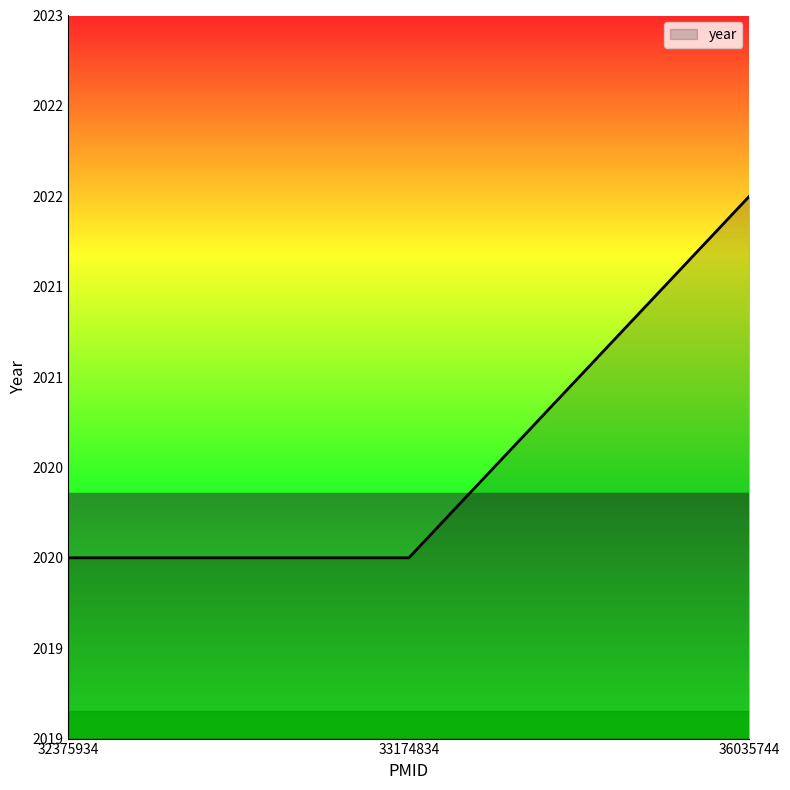

Which category has the highest value across all series?

36035744